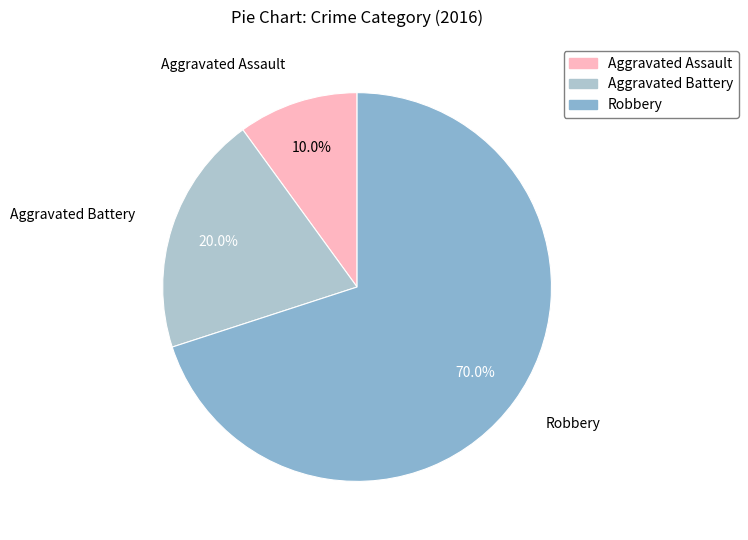

Is it true that Aggravated Assault is 10% of the pie?

True